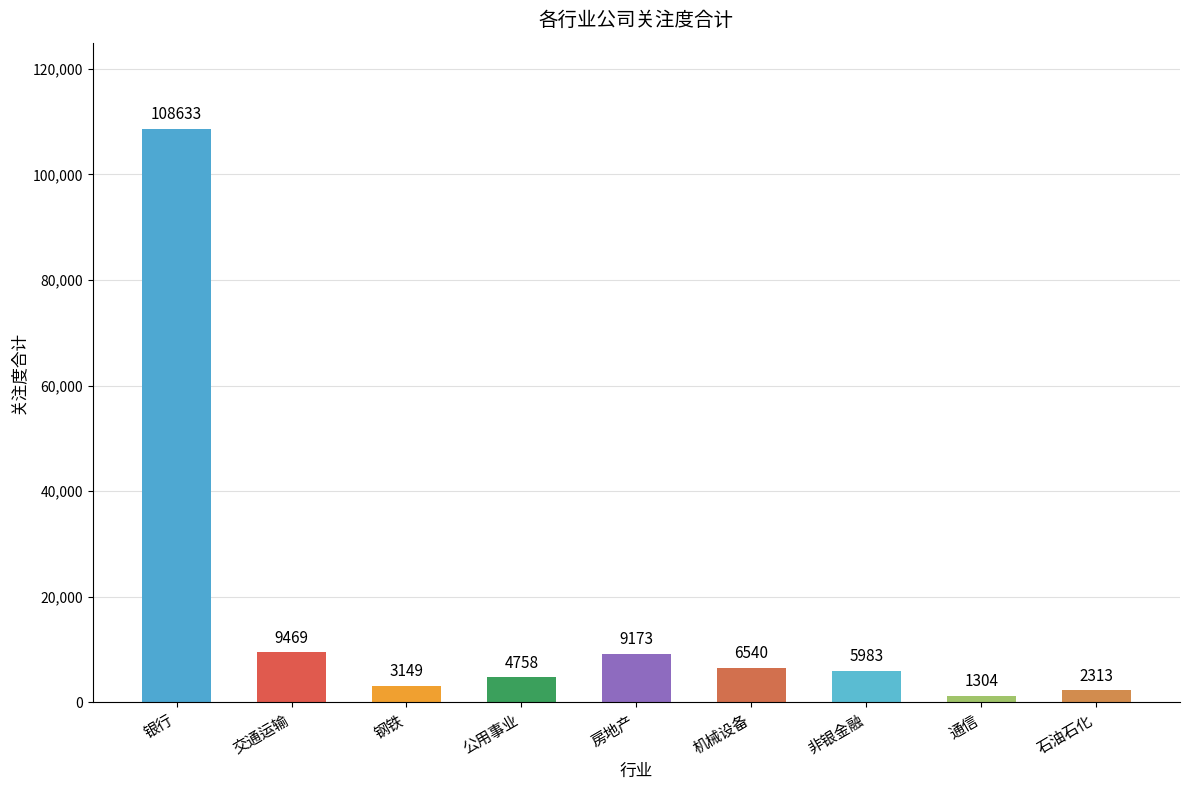

What is the average value?

16814